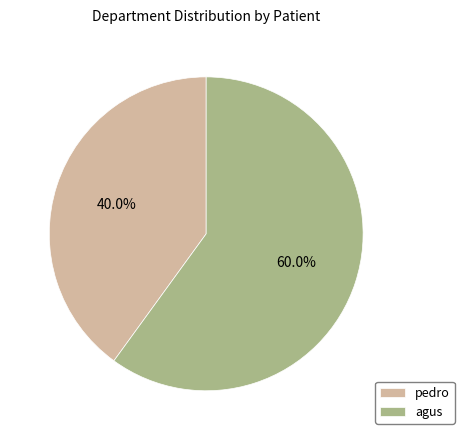

How many slices are in this pie chart?

2